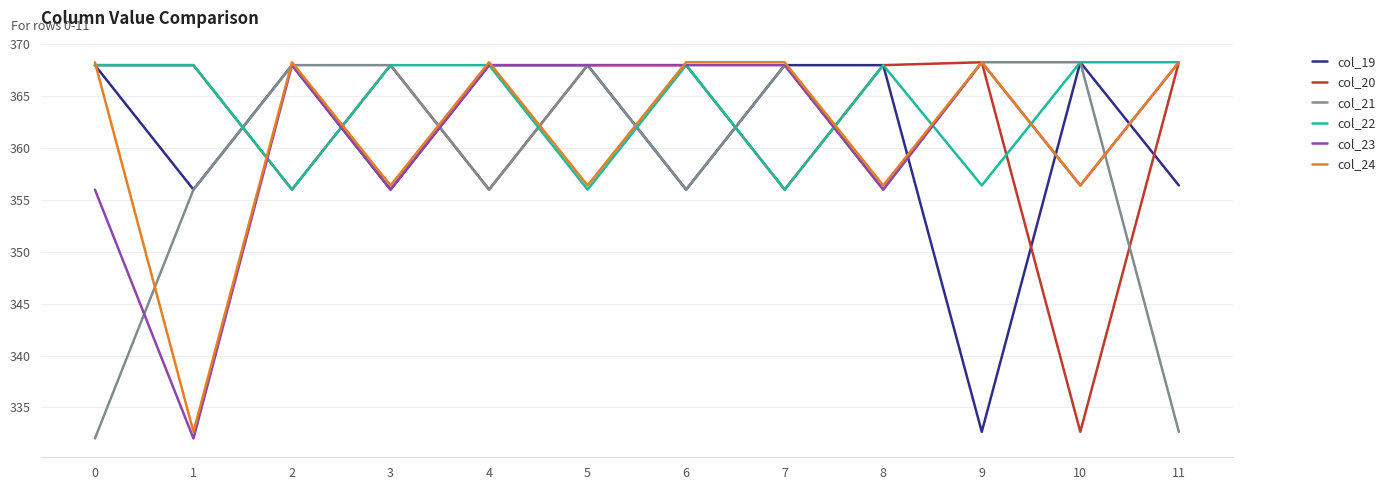

What is the sum of all col_20 values?

4345.2